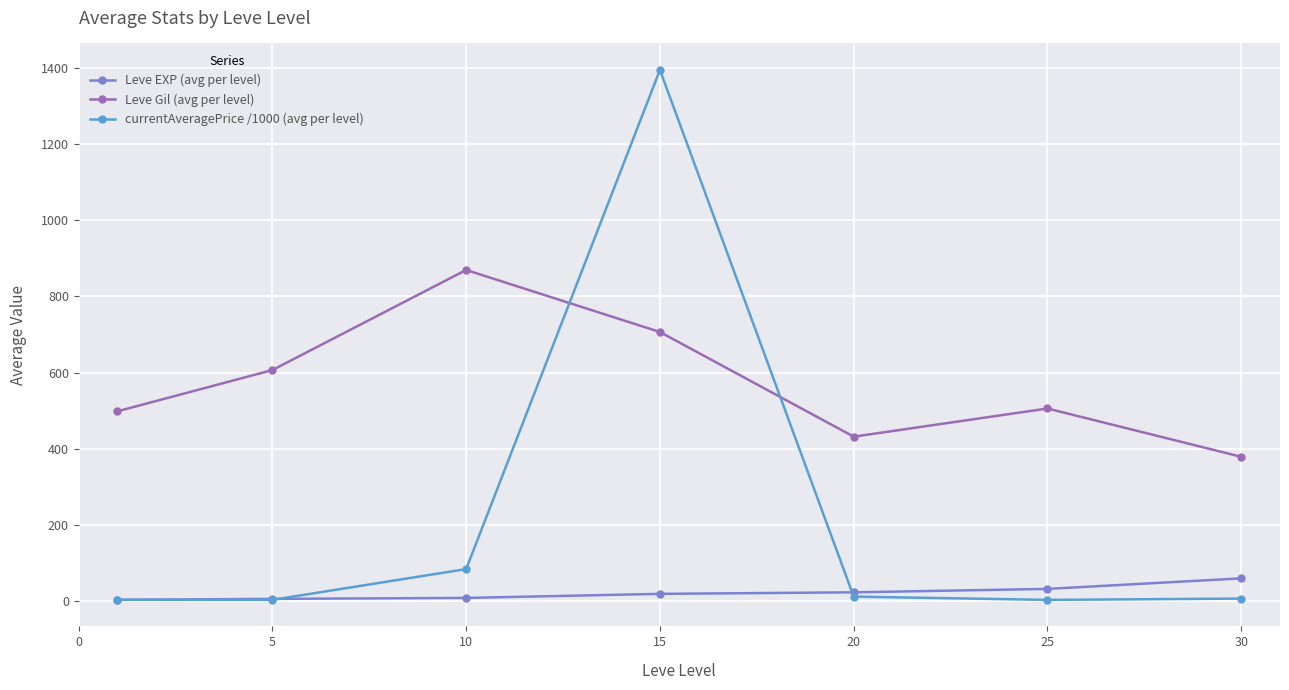

How many data points in Leve EXP (avg per level) are less than 18?

3